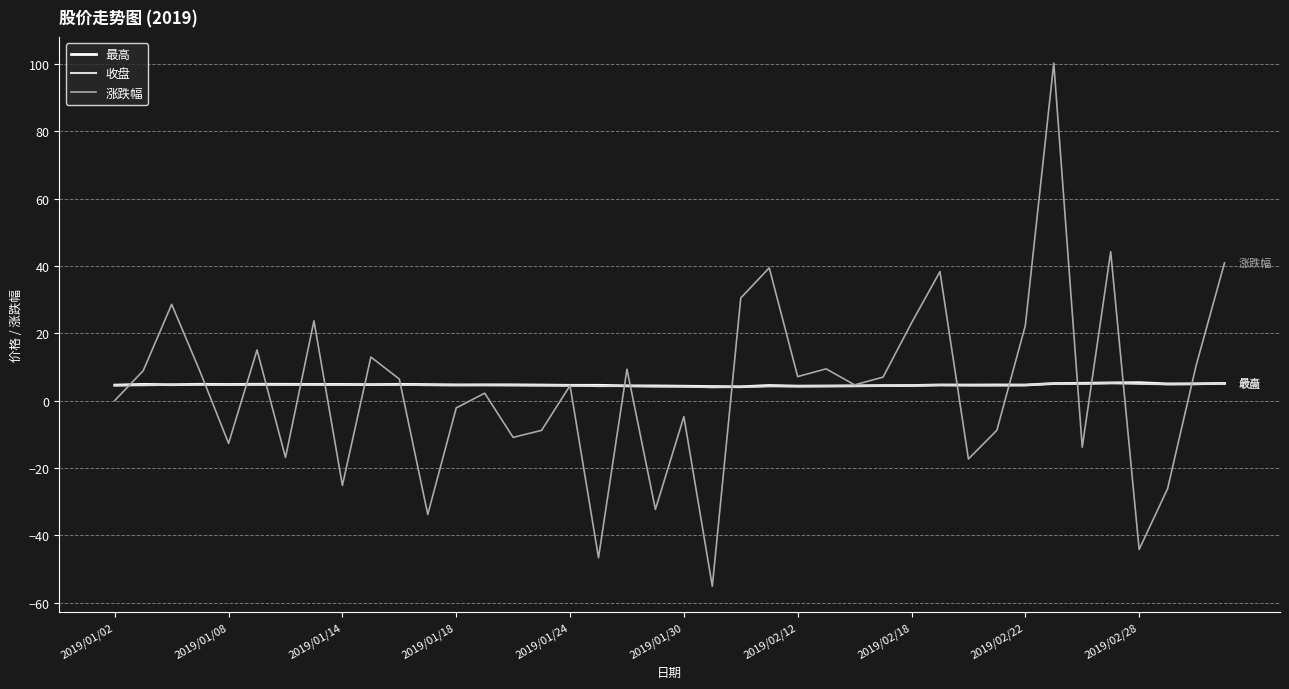

What is the smallest value displayed?

-55.2